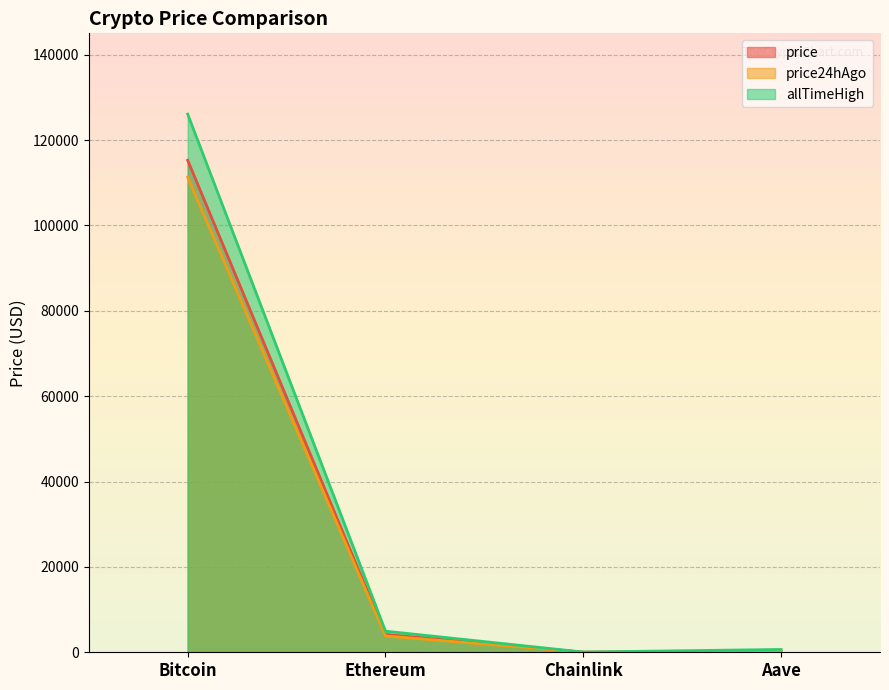

At which category does price24hAgo reach its first local valley?

Chainlink